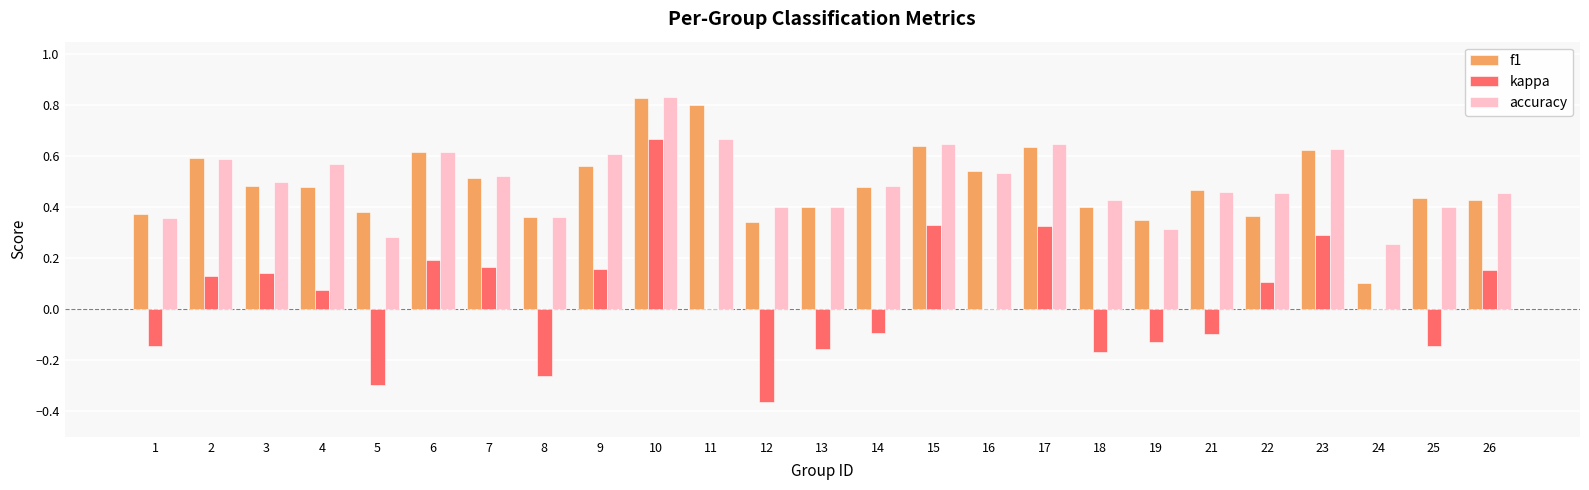

Between 7 and 15, which series saw the biggest shift?

kappa